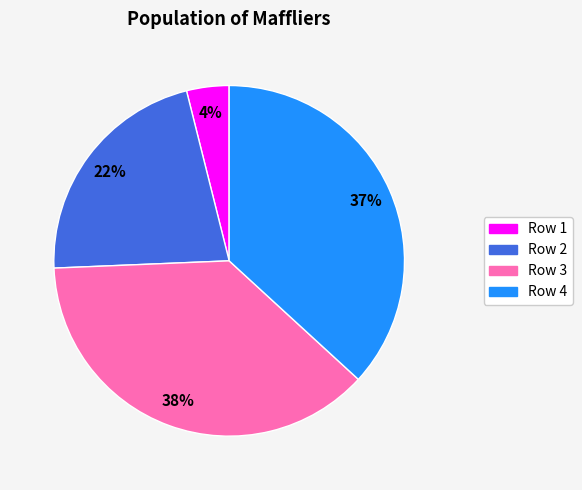

To the nearest percent, what is the difference between the largest and smallest slice percentages?

34%